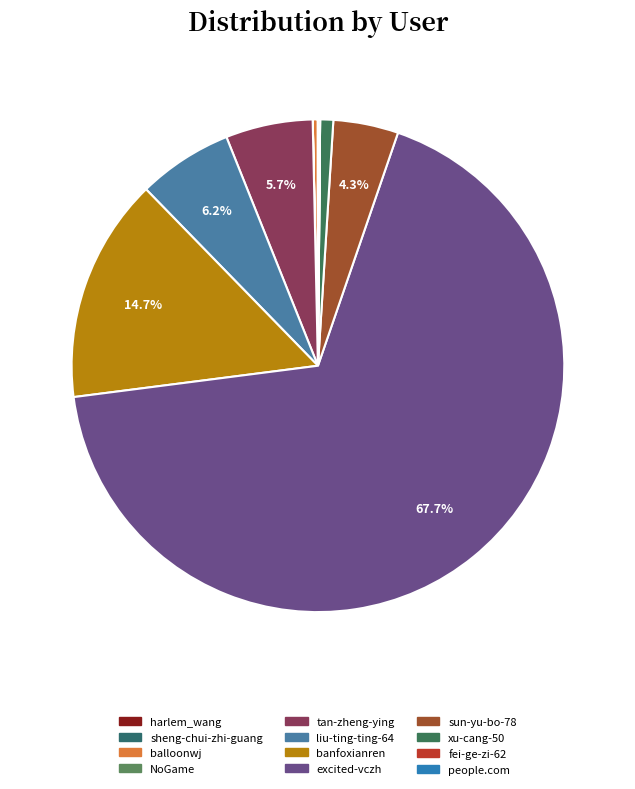

To the nearest percent, what portion does liu-ting-ting-64 represent?

6%